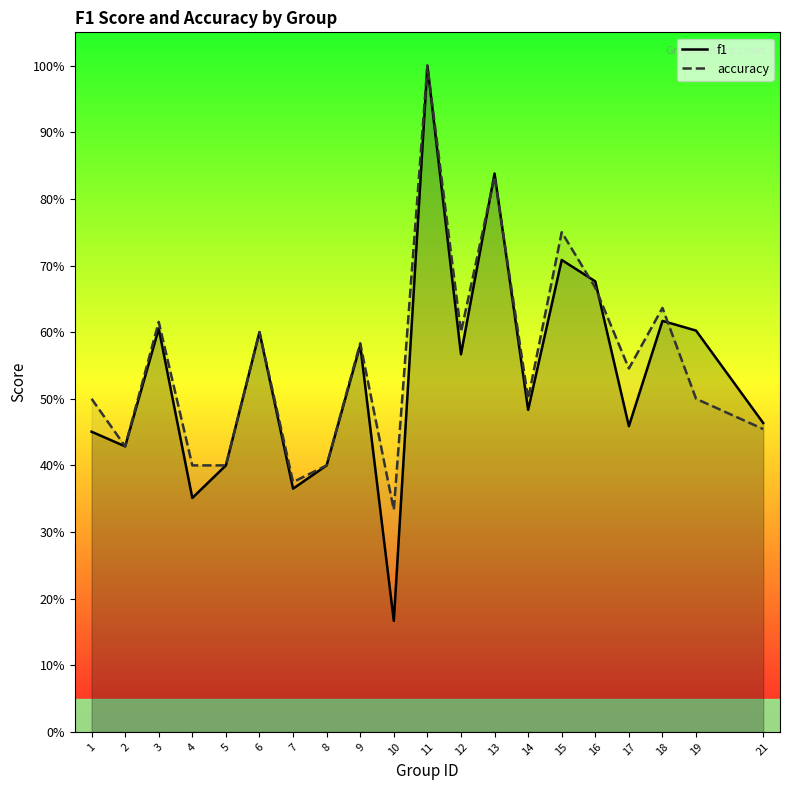

Reading left to right, transcribe all the data shown in this chart.

f1: 0.5	0.4	0.6	0.4	0.4	0.6	0.4	0.4	0.6	0.2	1.0	0.6	0.8	0.5	0.7	0.7	0.5	0.6	0.6	0.5
accuracy: 0.5	0.4	0.6	0.4	0.4	0.6	0.4	0.4	0.6	0.3	1.0	0.6	0.8	0.5	0.8	0.7	0.5	0.6	0.5	0.5